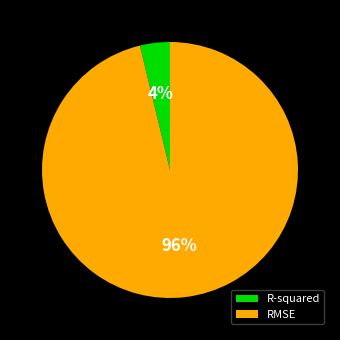

To the nearest percent, what percentage of the pie is RMSE?

96%